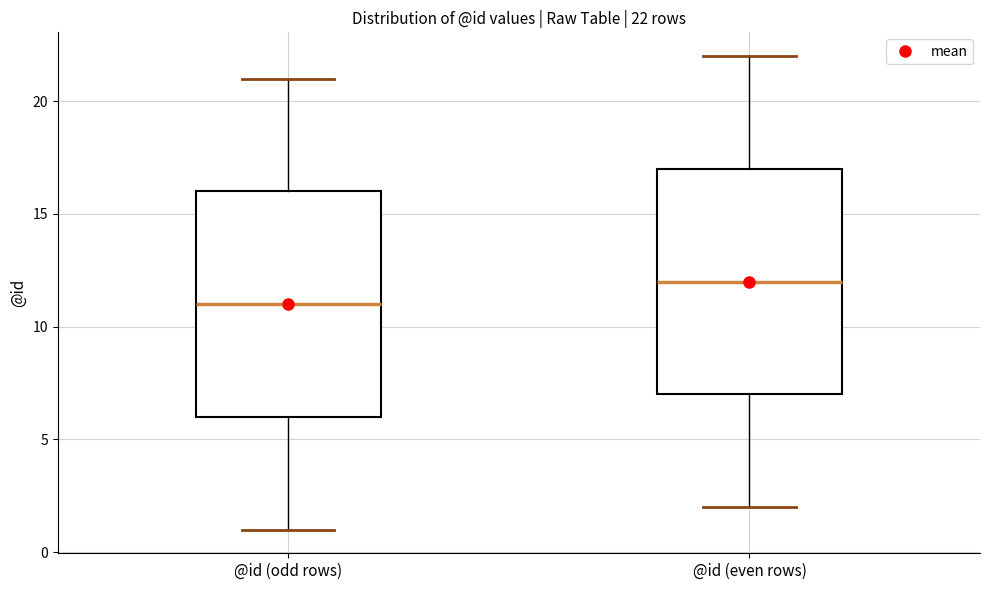

Which box's median line is the highest?

@id (even rows)